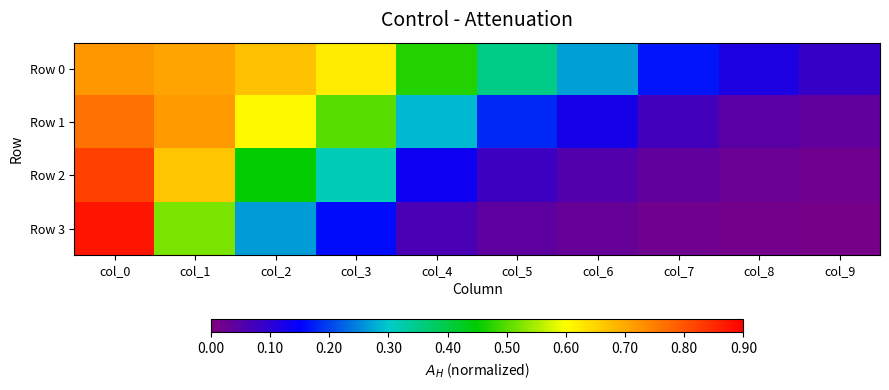

List the series in order of their peak value, highest first.

Row 3, Row 2, Row 1, Row 0